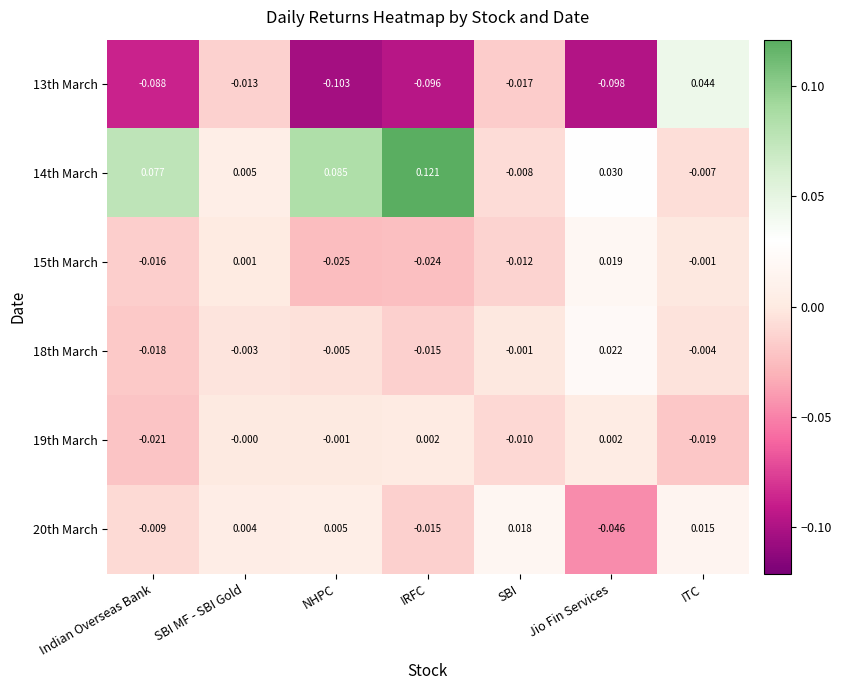

How many data points in 14th March are less than 0?

2